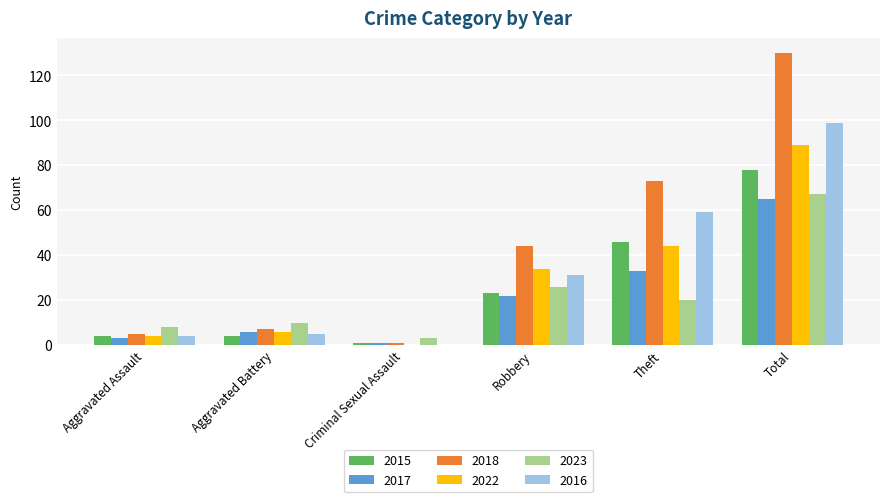

Are the bars horizontal?

No